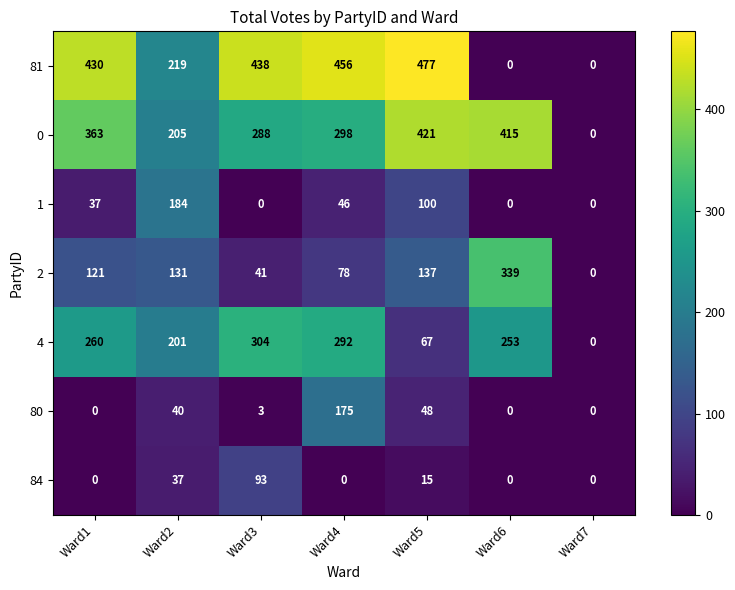

Is it true that 80 equals 48 at Ward5?

True